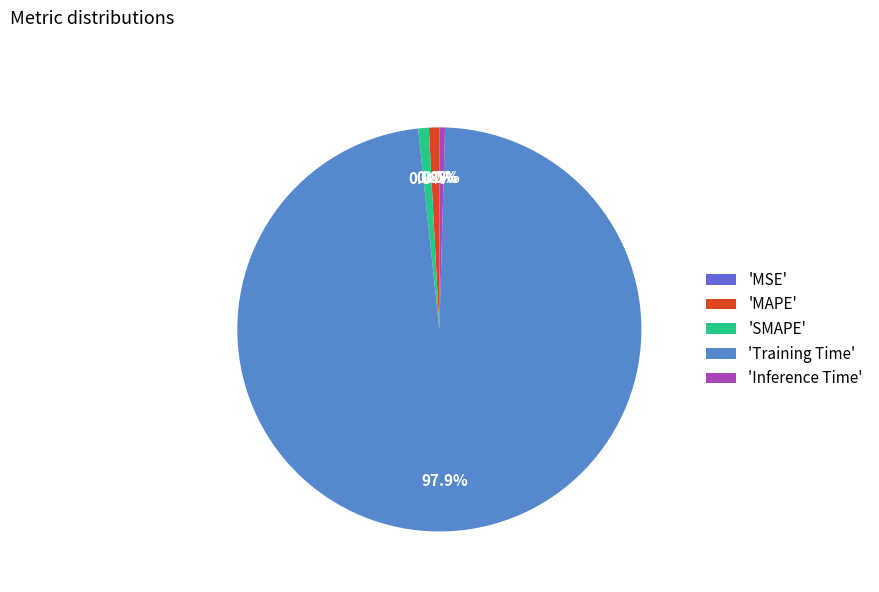

To the nearest percent, what is the average slice percentage?

20%